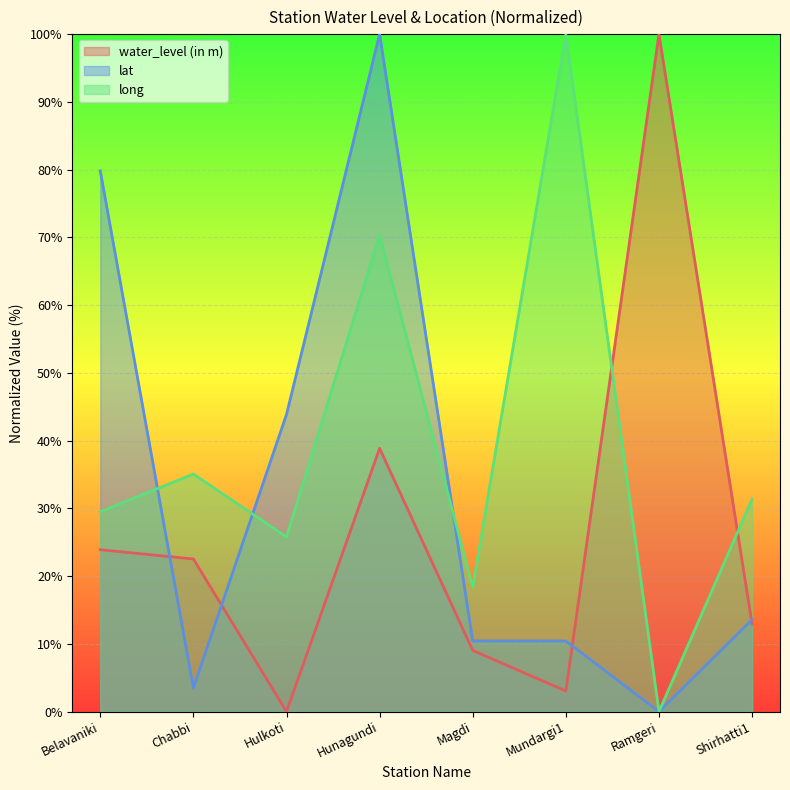

Count the number of categories in the chart.

8